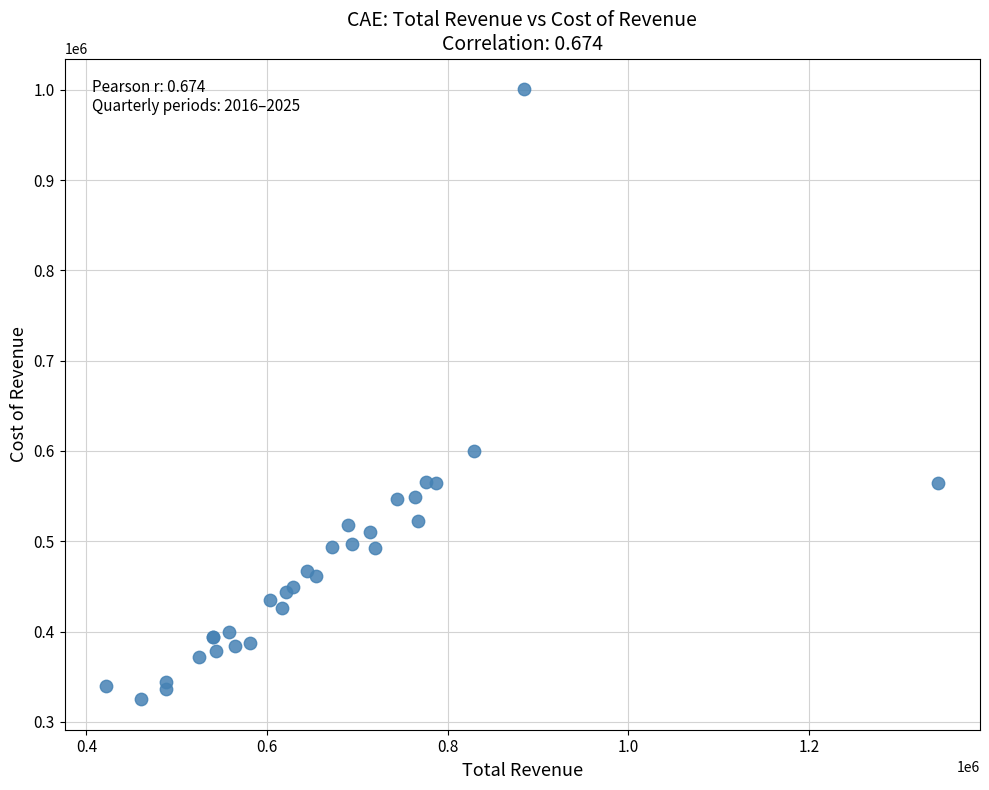

What Y value in the scatter plot is closest to 663000?

599600